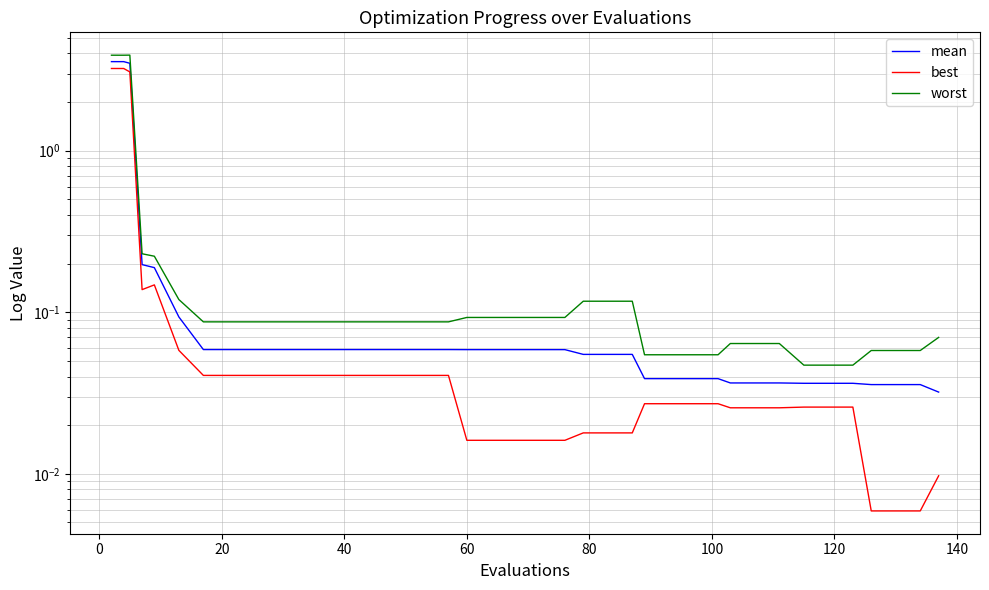

What is the average value of the worst series?

0.5